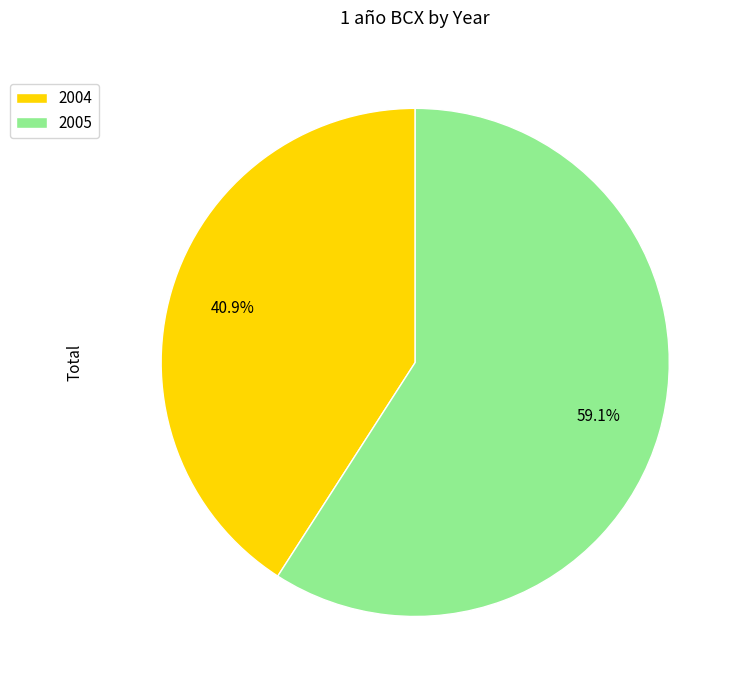

Between 2005 and 2004, which is larger?

2005